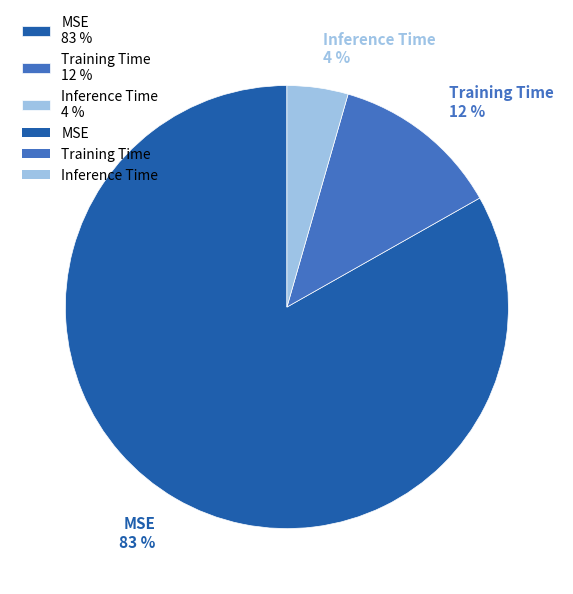

What is the majority slice?

MSE